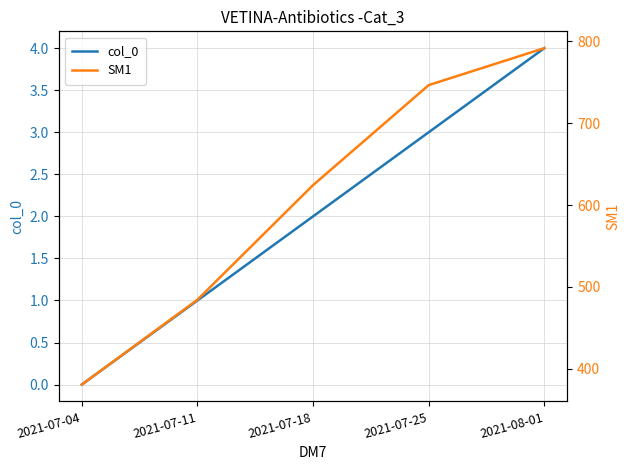

True or false: SM1 has a value of 143.2 at 2021-07-04.

False